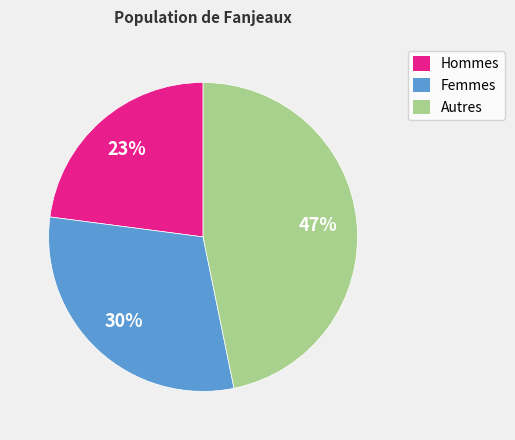

Which slice is the largest?

Autres